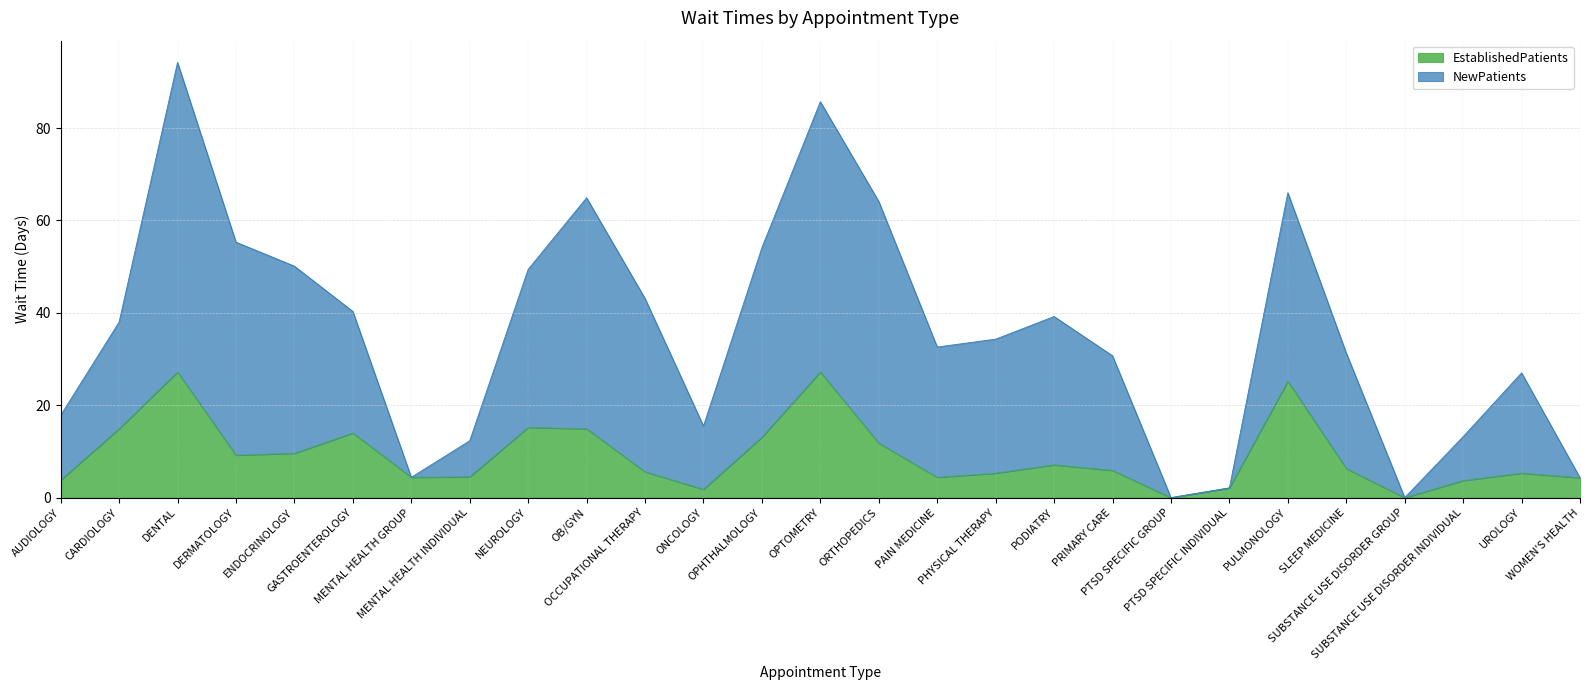

Reading left to right, list all the values displayed in this chart.

EstablishedPatients: AUDIOLOGY=3.8	CARDIOLOGY=14.9	DENTAL=27.2	DERMATOLOGY=9.2	ENDOCRINOLOGY=9.6	GASTROENTEROLOGY=14.0	MENTAL HEALTH GROUP=4.4	MENTAL HEALTH INDIVIDUAL=4.5	NEUROLOGY=15.2	OB/GYN=14.9	OCCUPATIONAL THERAPY=5.6	ONCOLOGY=1.8	OPHTHALMOLOGY=13.1	OPTOMETRY=27.2	ORTHOPEDICS=11.8	PAIN MEDICINE=4.4	PHYSICAL THERAPY=5.3	PODIATRY=7.1	PRIMARY CARE=5.9	PTSD SPECIFIC GROUP=0.0	PTSD SPECIFIC INDIVIDUAL=2.1	PULMONOLOGY=25.2	SLEEP MEDICINE=6.3	SUBSTANCE USE DISORDER GROUP=0.0	SUBSTANCE USE DISORDER INDIVIDUAL=3.7	UROLOGY=5.3	WOMEN'S HEALTH=4.3
NewPatients: AUDIOLOGY=17.8	CARDIOLOGY=38.0	DENTAL=94.2	DERMATOLOGY=55.3	ENDOCRINOLOGY=50.1	GASTROENTEROLOGY=40.3	MENTAL HEALTH GROUP=4.4	MENTAL HEALTH INDIVIDUAL=12.3	NEUROLOGY=49.4	OB/GYN=64.9	OCCUPATIONAL THERAPY=43.1	ONCOLOGY=15.5	OPHTHALMOLOGY=54.1	OPTOMETRY=85.7	ORTHOPEDICS=64.1	PAIN MEDICINE=32.6	PHYSICAL THERAPY=34.3	PODIATRY=39.2	PRIMARY CARE=30.7	PTSD SPECIFIC GROUP=0.0	PTSD SPECIFIC INDIVIDUAL=2.1	PULMONOLOGY=66.0	SLEEP MEDICINE=31.3	SUBSTANCE USE DISORDER GROUP=0.0	SUBSTANCE USE DISORDER INDIVIDUAL=13.2	UROLOGY=27.0	WOMEN'S HEALTH=4.3